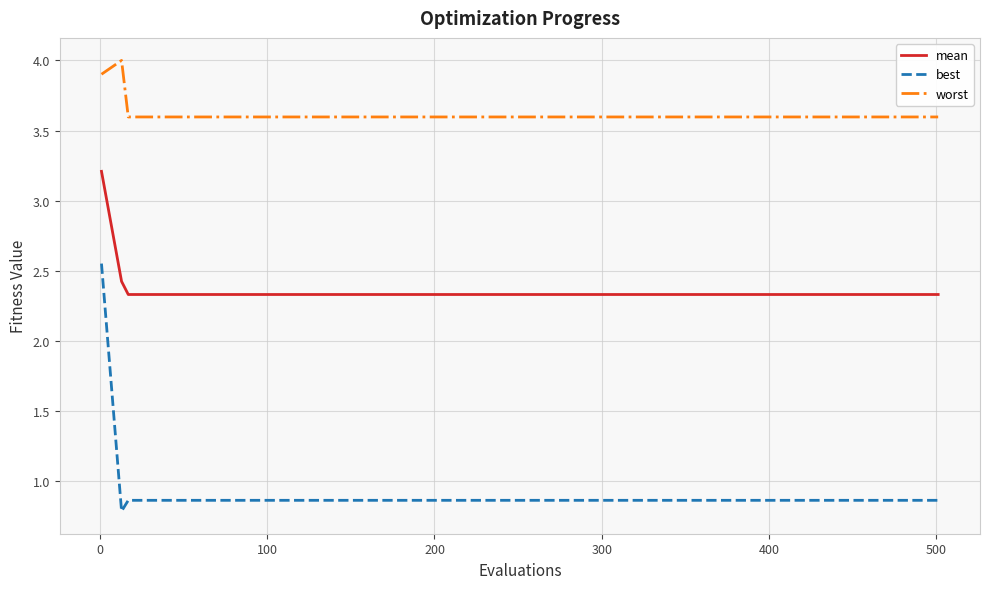

True or false: mean and best intersect in this chart.

False